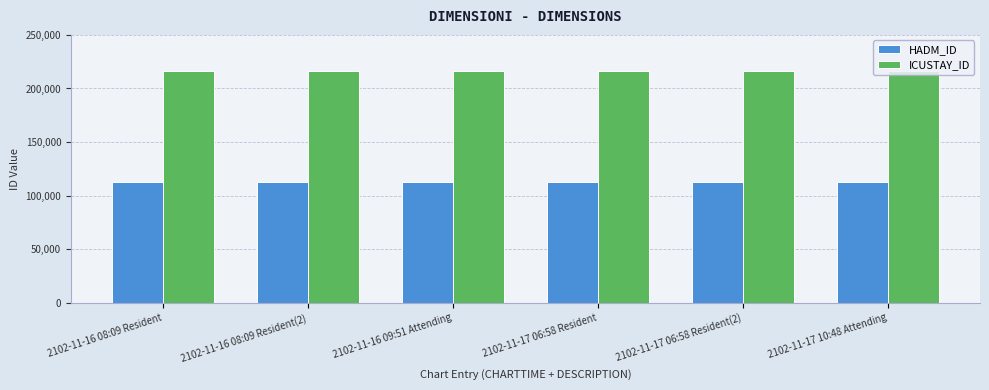

Is it true that ICUSTAY_ID equals 216112 at 2102-11-17 06:58 Resident(2)?

True